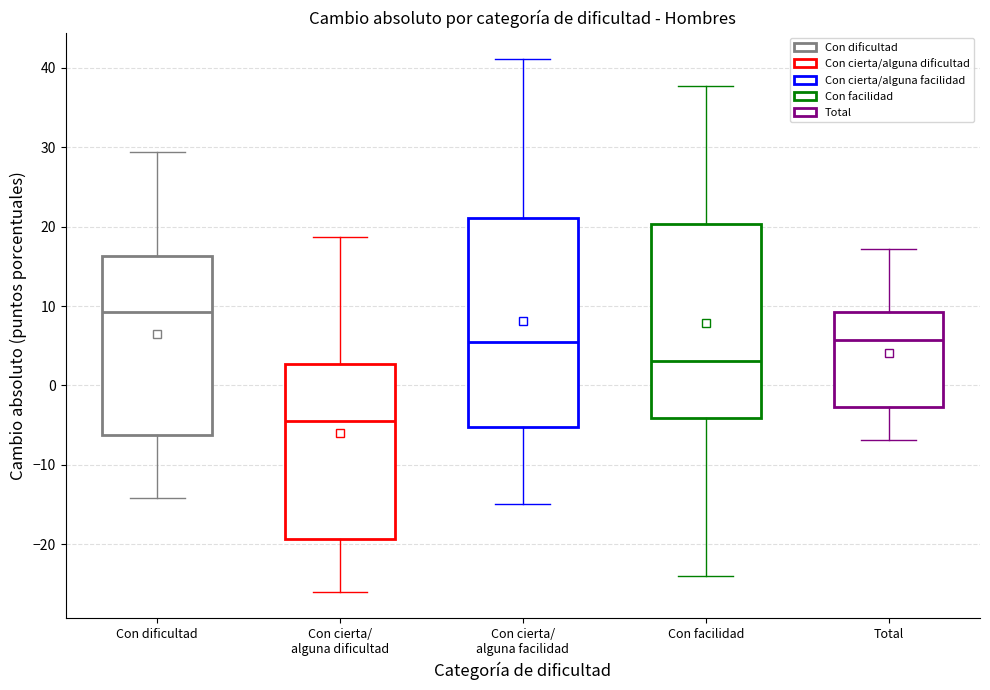

Which box's median line is the lowest?

Con cierta/ alguna dificultad